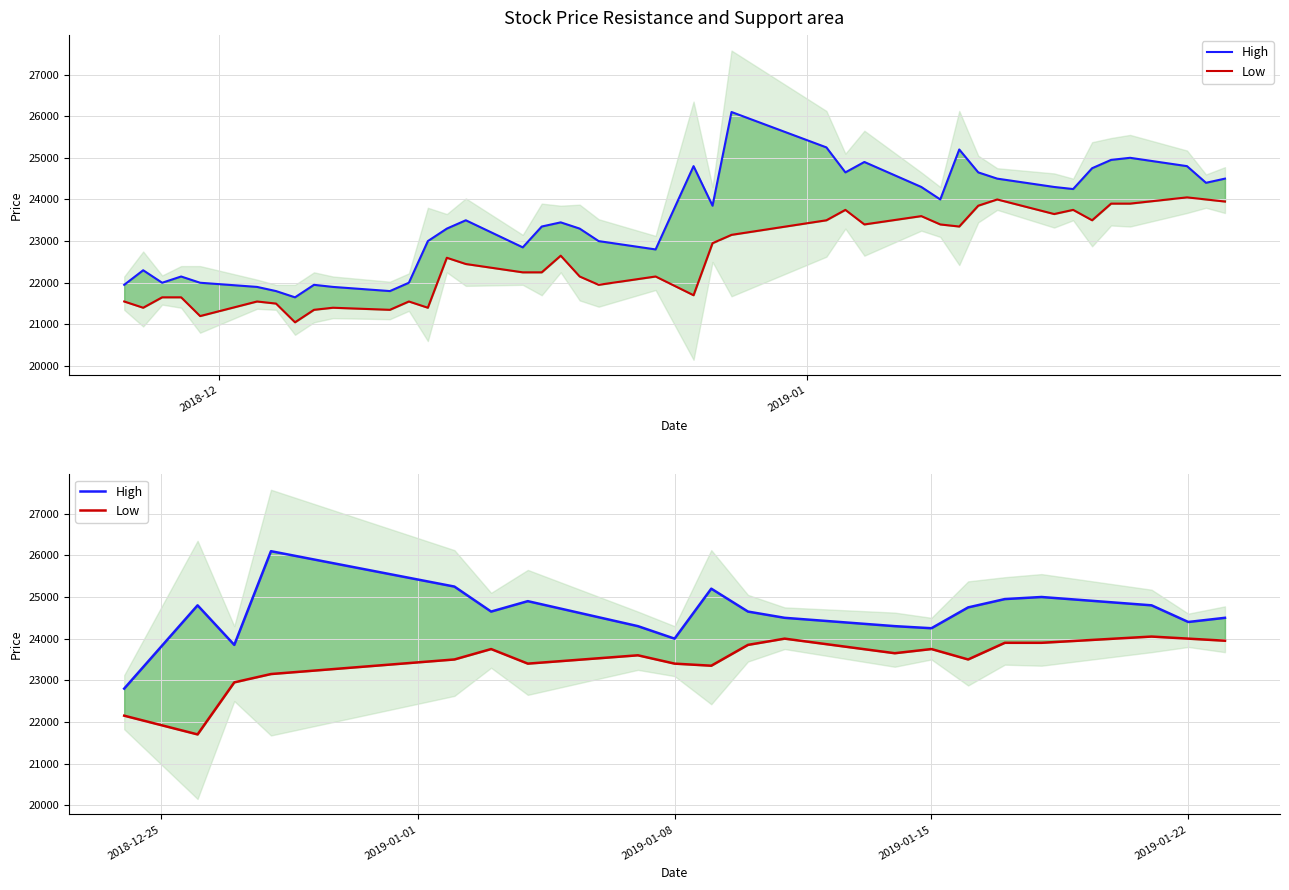

What is the difference between the highest and lowest values at 2019-01-22?

400